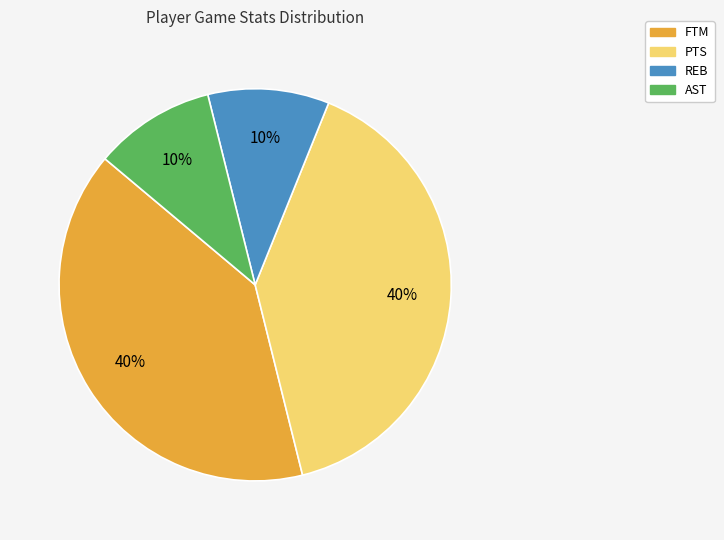

Is there a majority slice in this chart?

No